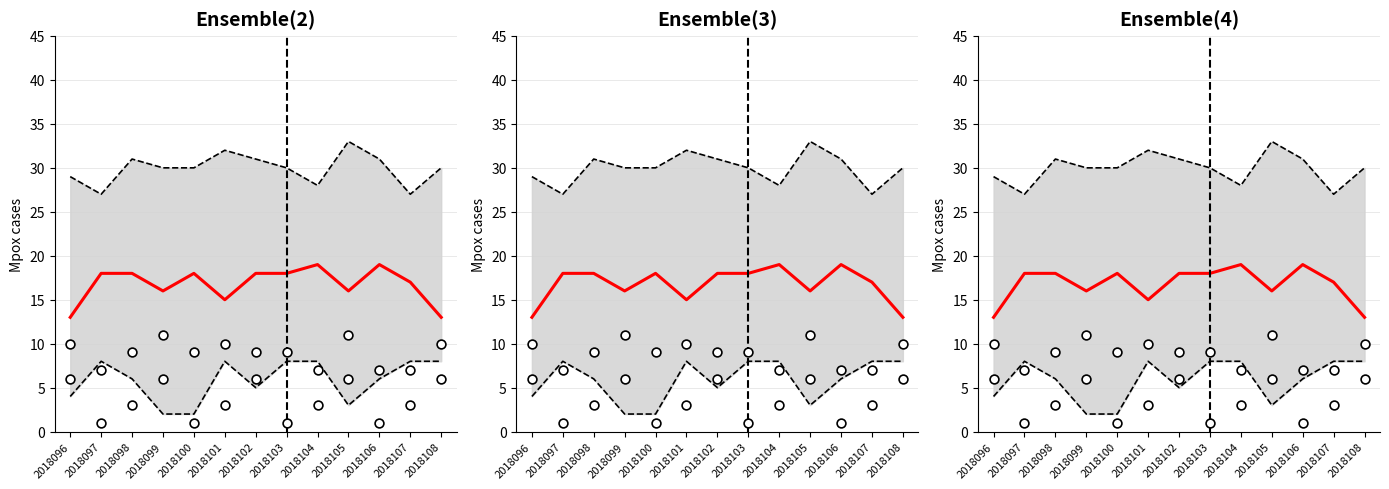

What is the total value across all series at 2018104?

65